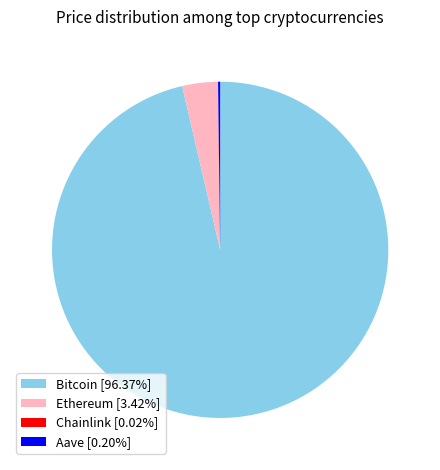

Does Bitcoin [96.37%] account for over 50% of the chart?

Yes